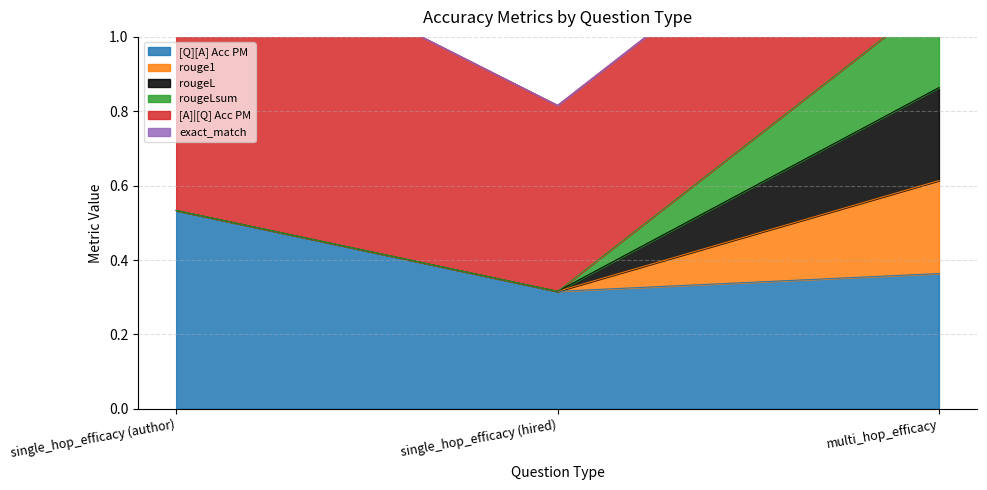

Is it true that [Q][A] Acc PM equals 0.5 at single_hop_efficacy (author)?

True